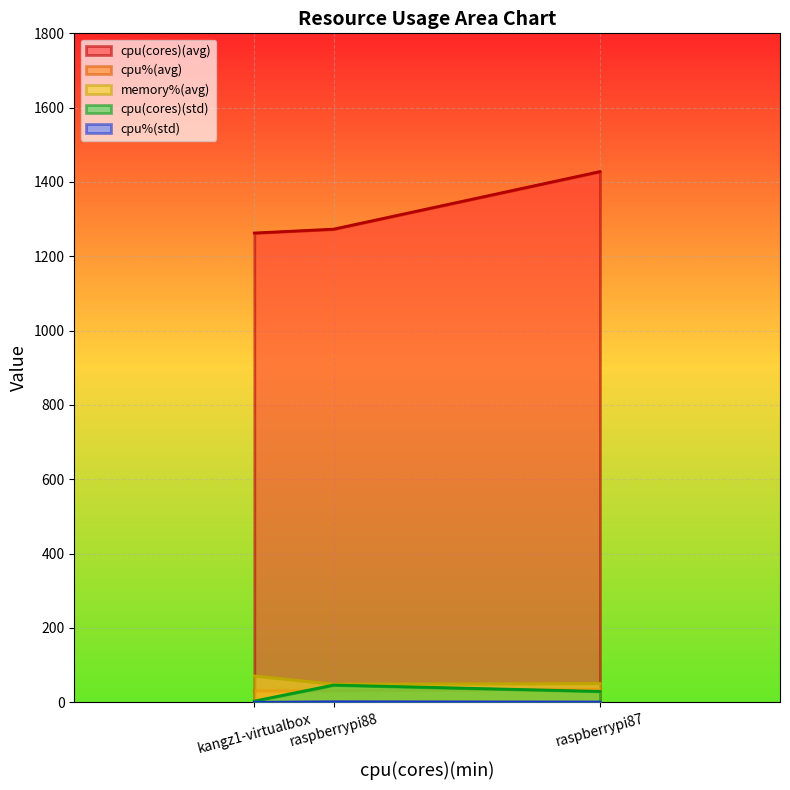

What is the greatest value displayed?

1428.1